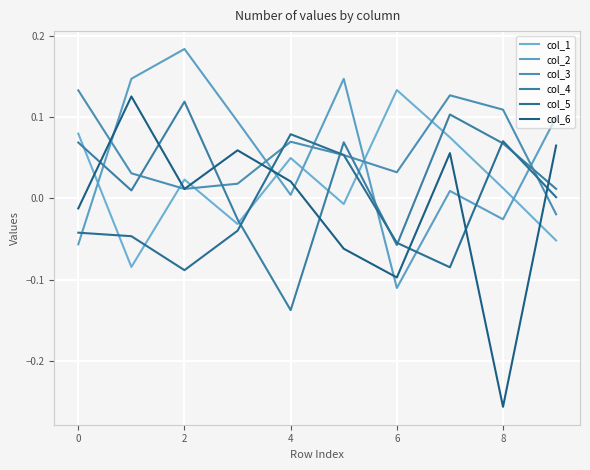

What is the label of the 8th point from the right?

2